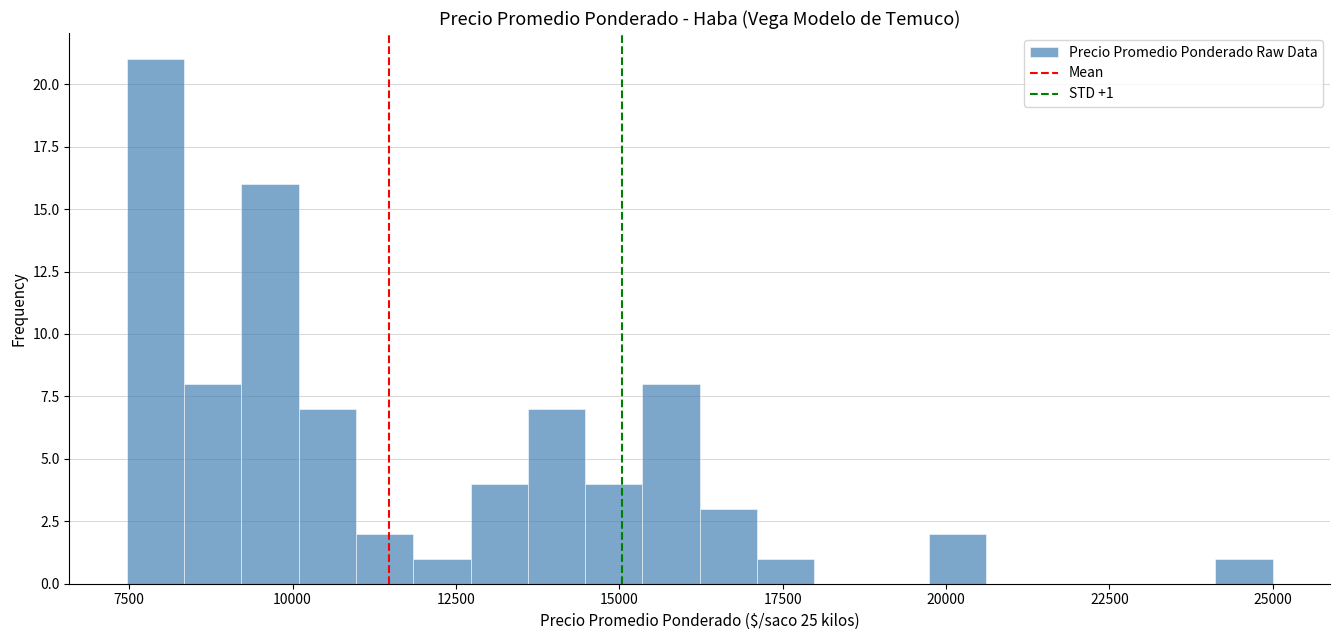

Read against the x-axis, roughly where is the centre of the tallest bar?

8000